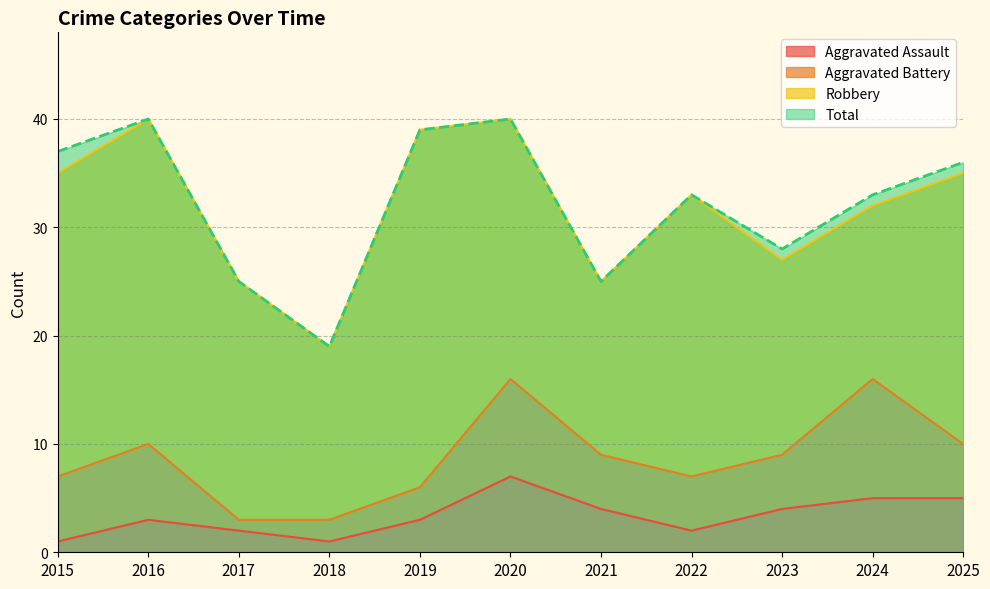

At which label is Total closest to 29?

2023